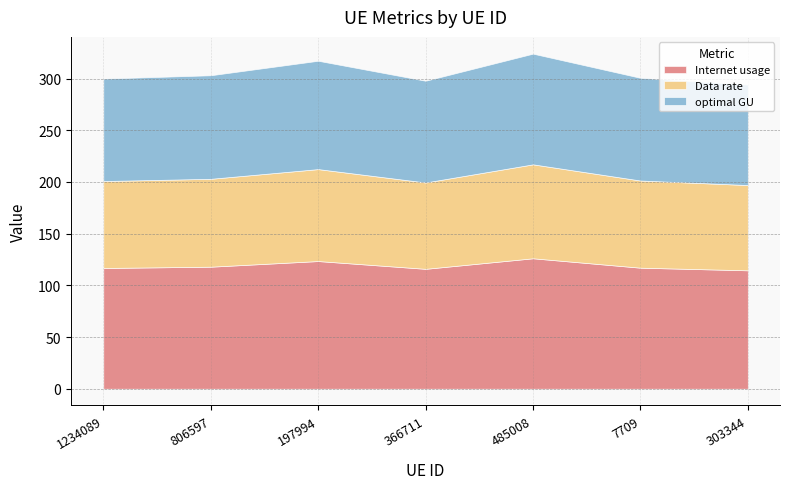

At which category is the sum across all series the highest?

485008